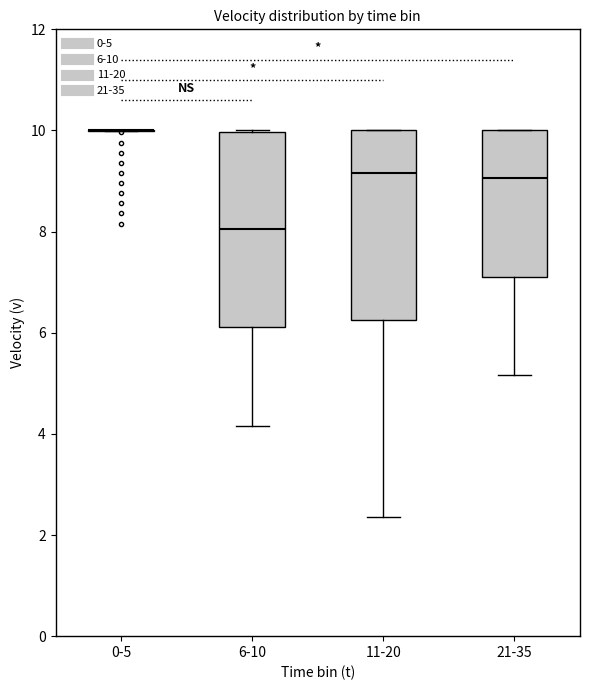

Reading left to right, read every box against the y-axis: the position of its median line, the range the box covers, and the ends of its whiskers. The values are not printed on the chart, so give them approximately, as read against the axis.

0-5: box collapsed to a line at 10.0, whiskers 10.0 to 10.0
6-10: median 8.0, box 6.2 to 10.0, whiskers 4.2 to 10.0
11-20: median 9.2, box 6.2 to 10.0, whiskers 2.4 to 10.0
21-35: median 9.0, box 7.2 to 10.0, whiskers 5.2 to 10.0